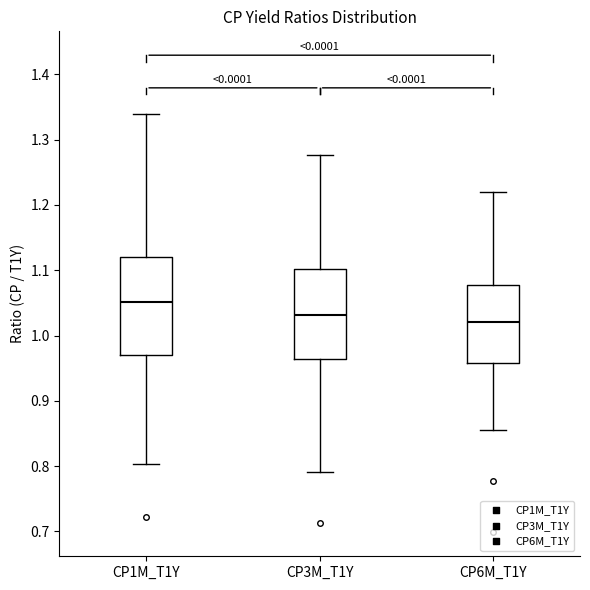

Reading left to right, transcribe this box plot: for each box, give where its median line is, the range the box spans, and where its two whiskers end, as read against the y-axis. The values are not printed on the chart, so give them approximately, as read against the axis.

CP1M_T1Y: median 1.05, box 0.97 to 1.12, whiskers 0.80 to 1.34
CP3M_T1Y: median 1.03, box 0.96 to 1.10, whiskers 0.79 to 1.28
CP6M_T1Y: median 1.02, box 0.96 to 1.08, whiskers 0.86 to 1.22